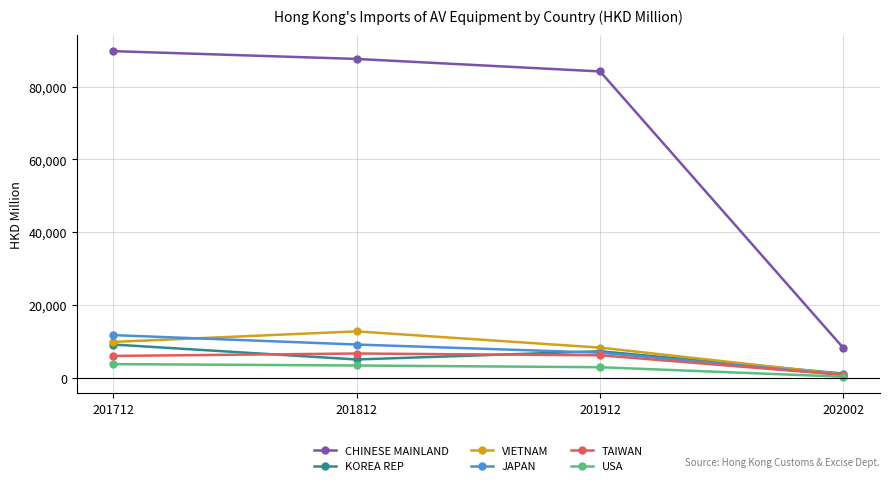

True or false: TAIWAN has more than 0 points higher than both neighbors.

True